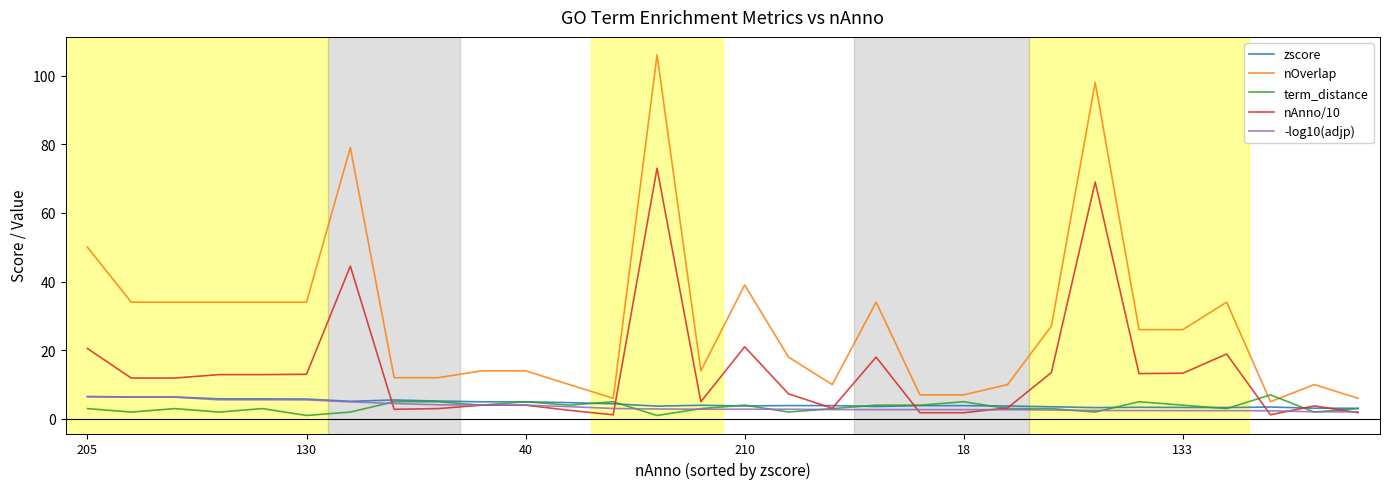

True or false: nOverlap and nAnno/10 cross at least once.

False